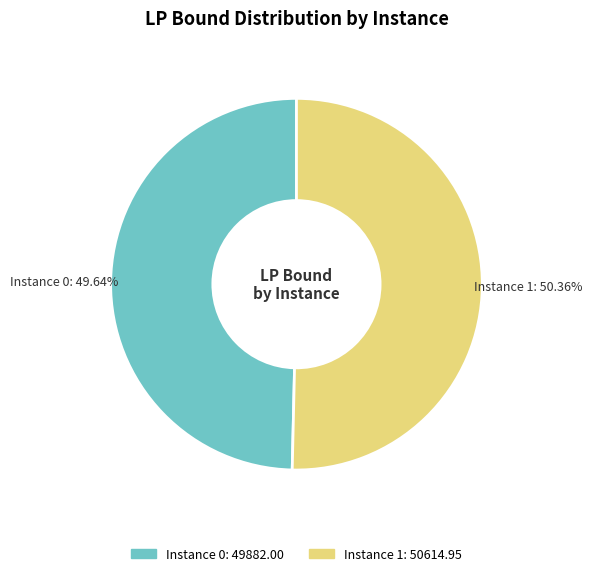

To the nearest percent, what is the average slice percentage?

50%